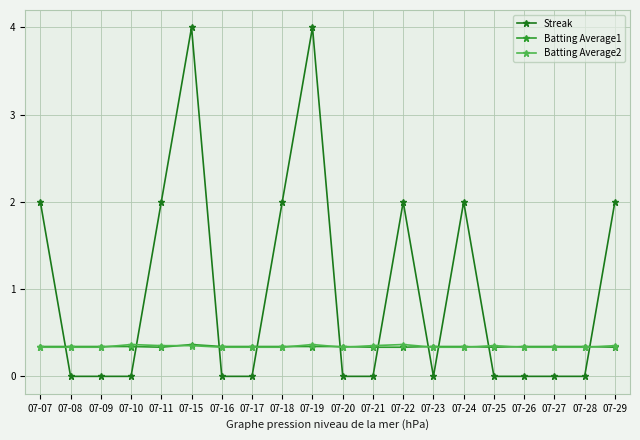

The value of Batting Average1 at 07-18 is 0.5. True or false?

False